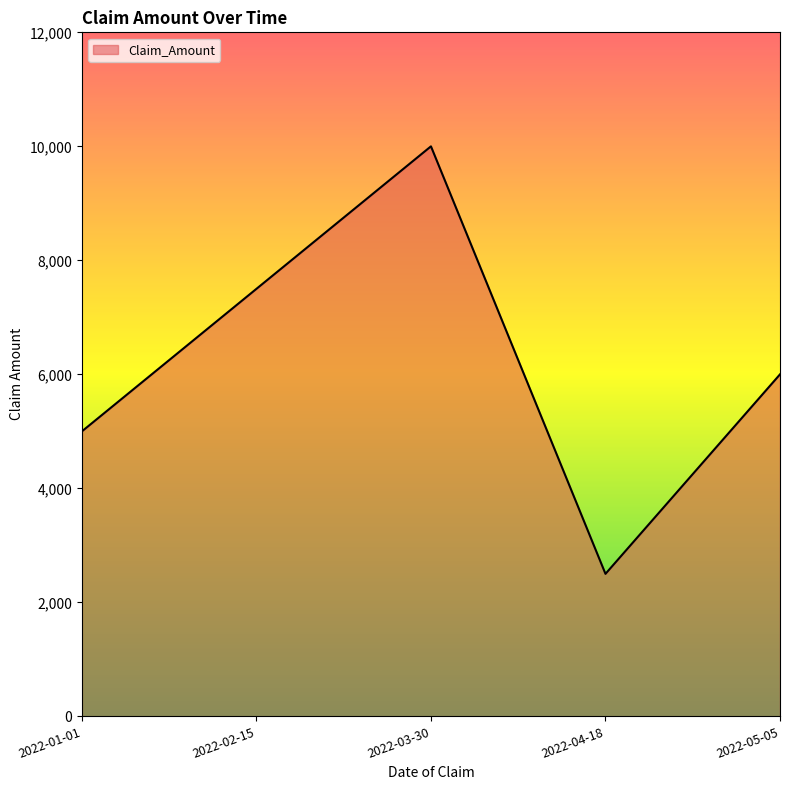

What is the sum of the values at 2022-05-05 and 2022-02-15?

13500